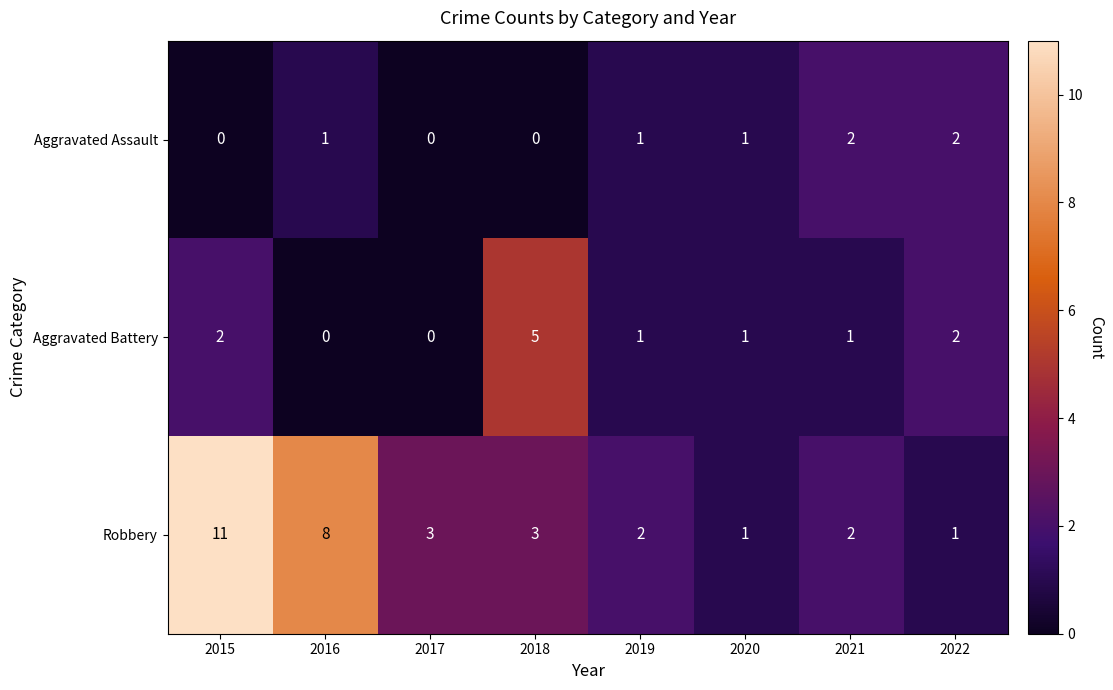

Count the Robbery values in the range 2 to 8.

5